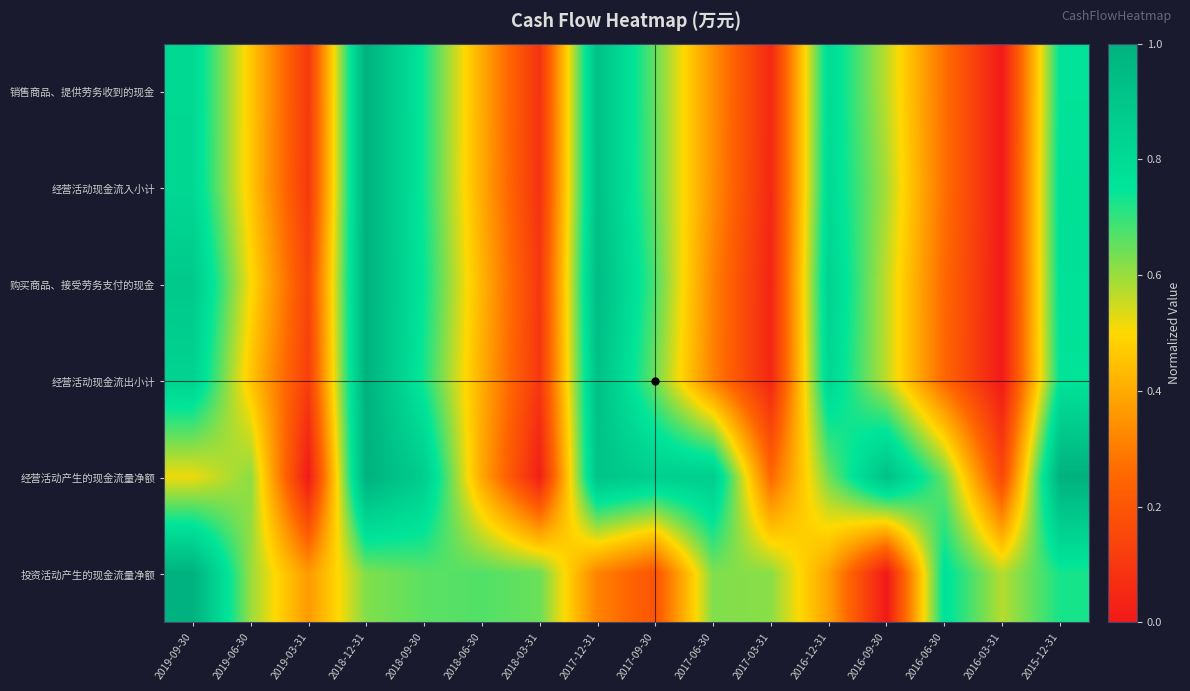

What is the spread (max minus min) of values at 2016-12-31?

0.5